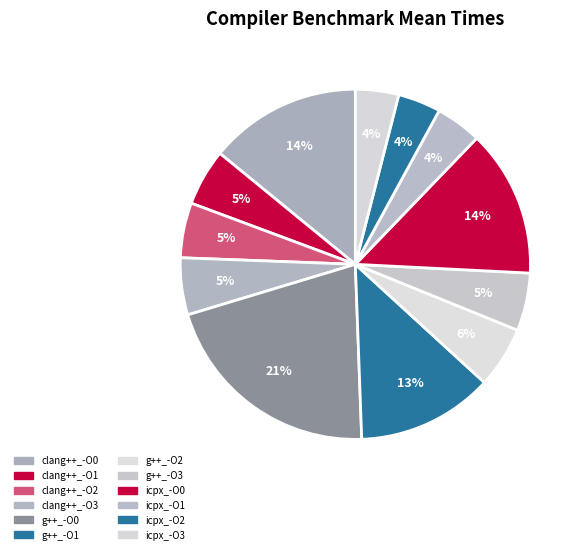

To the nearest percent, what is the combined percentage of clang++_-O1 and g++_-O1?

18%